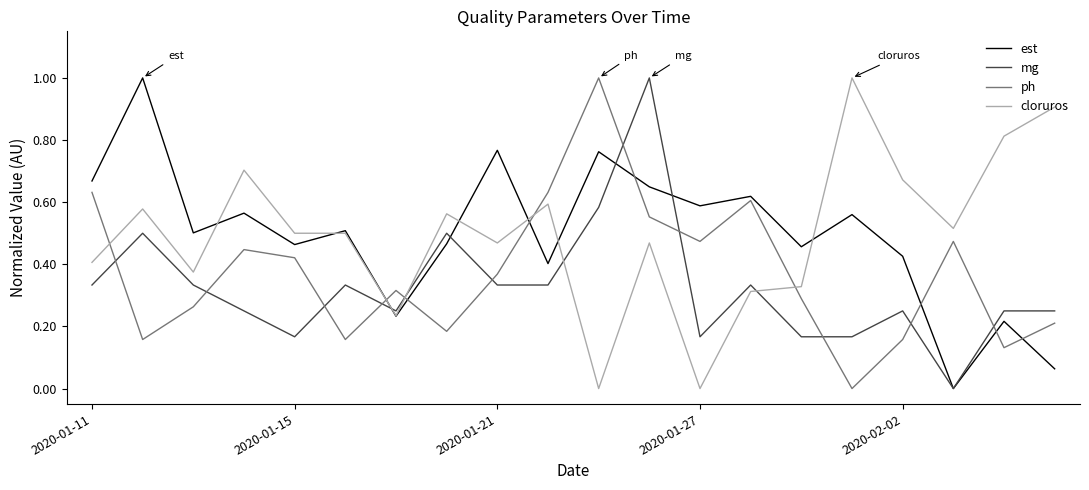

What is the maximum value for mg?

1.0